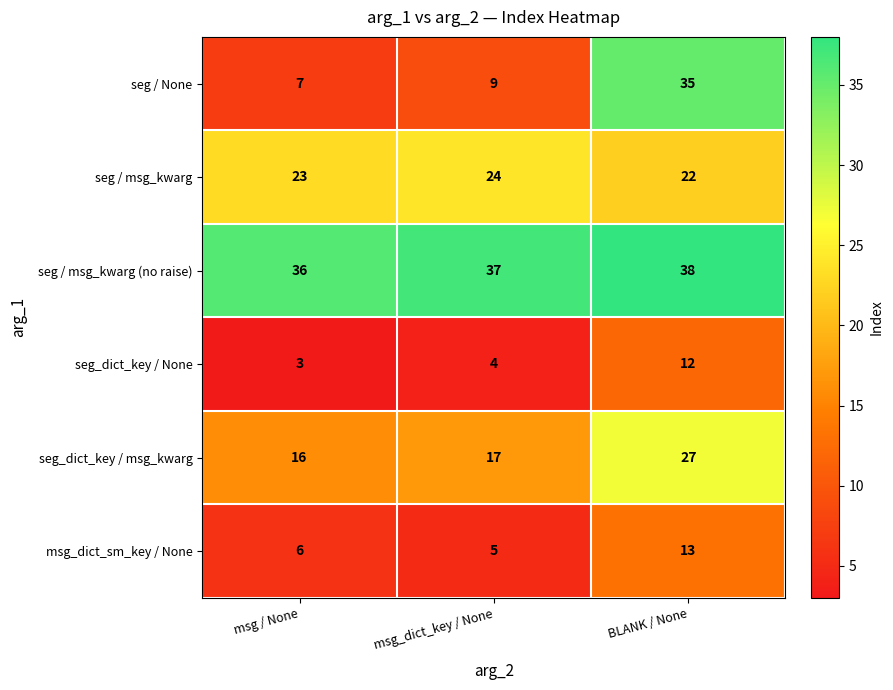

Reading left to right, extract all data points from this chart.

seg / None: msg / None=7	msg_dict_key / None=9	BLANK / None=35
seg / msg_kwarg: msg / None=23	msg_dict_key / None=24	BLANK / None=22
seg / msg_kwarg (no raise): msg / None=36	msg_dict_key / None=37	BLANK / None=38
seg_dict_key / None: msg / None=3	msg_dict_key / None=4	BLANK / None=12
seg_dict_key / msg_kwarg: msg / None=16	msg_dict_key / None=17	BLANK / None=27
msg_dict_sm_key / None: msg / None=6	msg_dict_key / None=5	BLANK / None=13